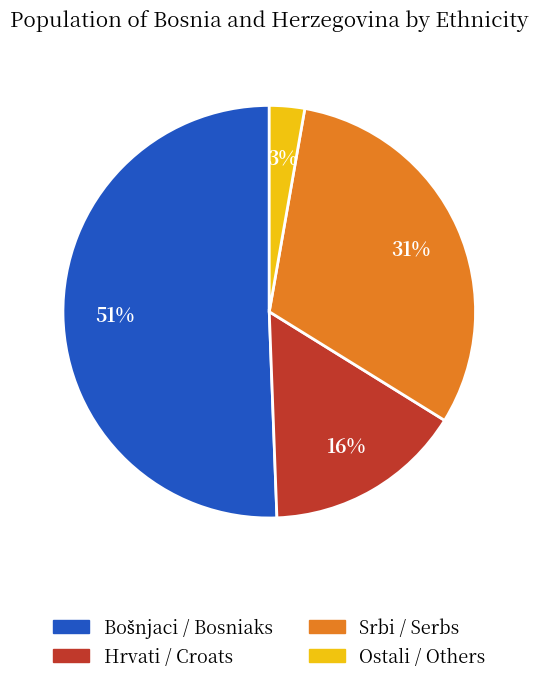

What is the ratio of the value at Ostali / Others to the value at Srbi / Serbs?

0.1